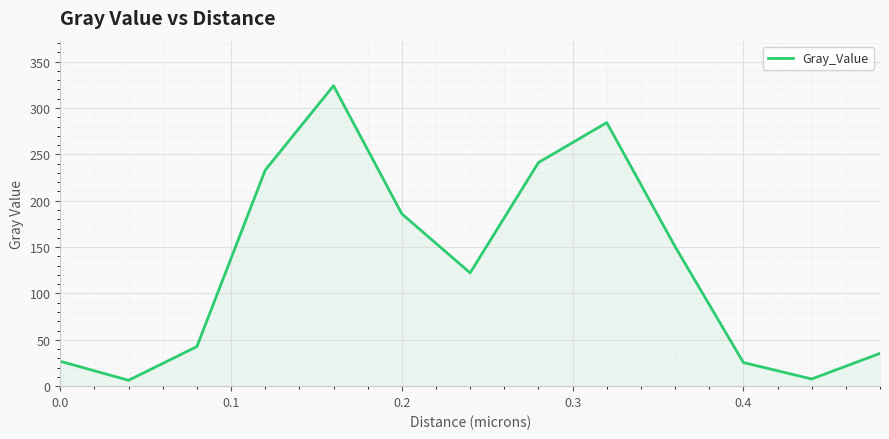

What is the difference between the maximum and minimum values?

317.7